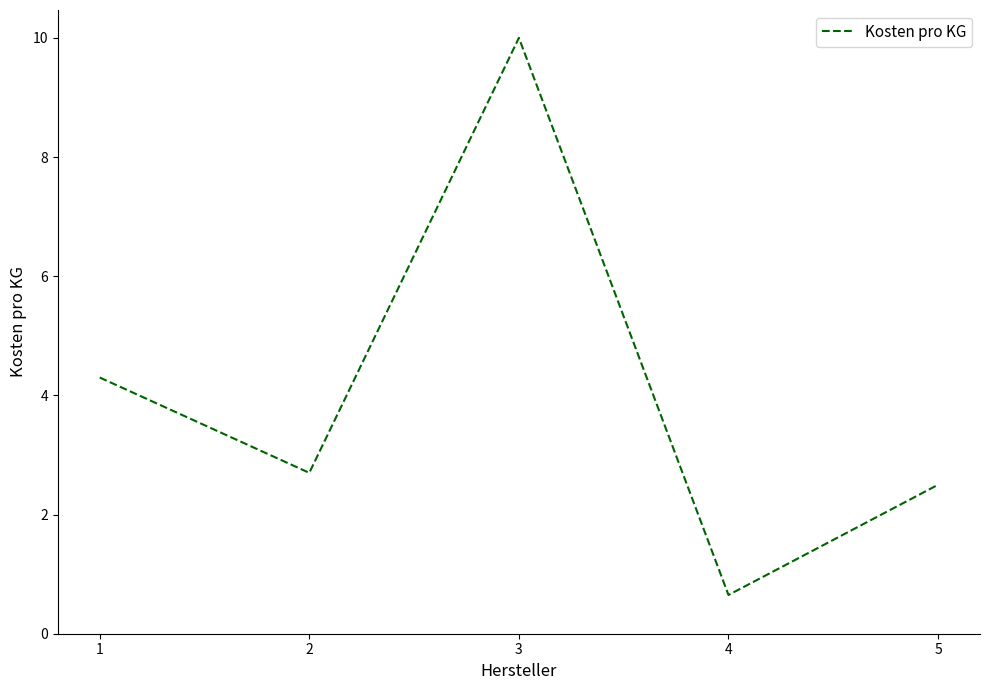

What is the difference between the second highest and second lowest values?

1.8